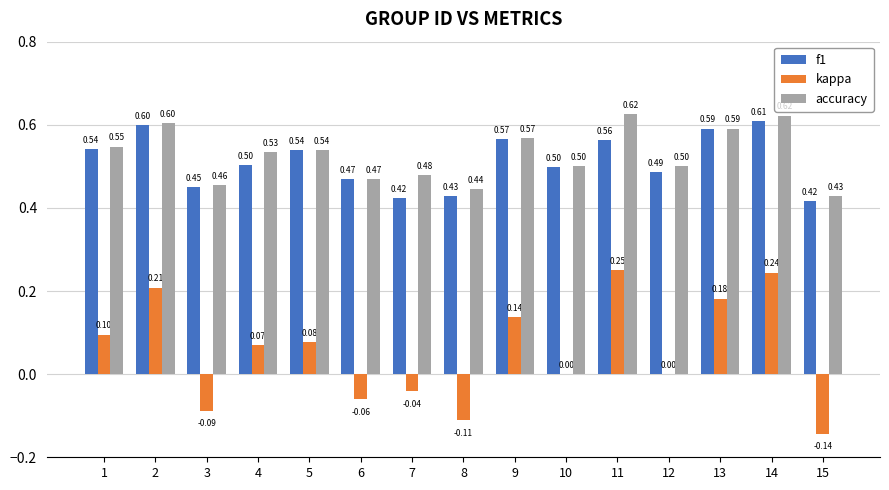

Which series changed the most between 8 and 11?

kappa